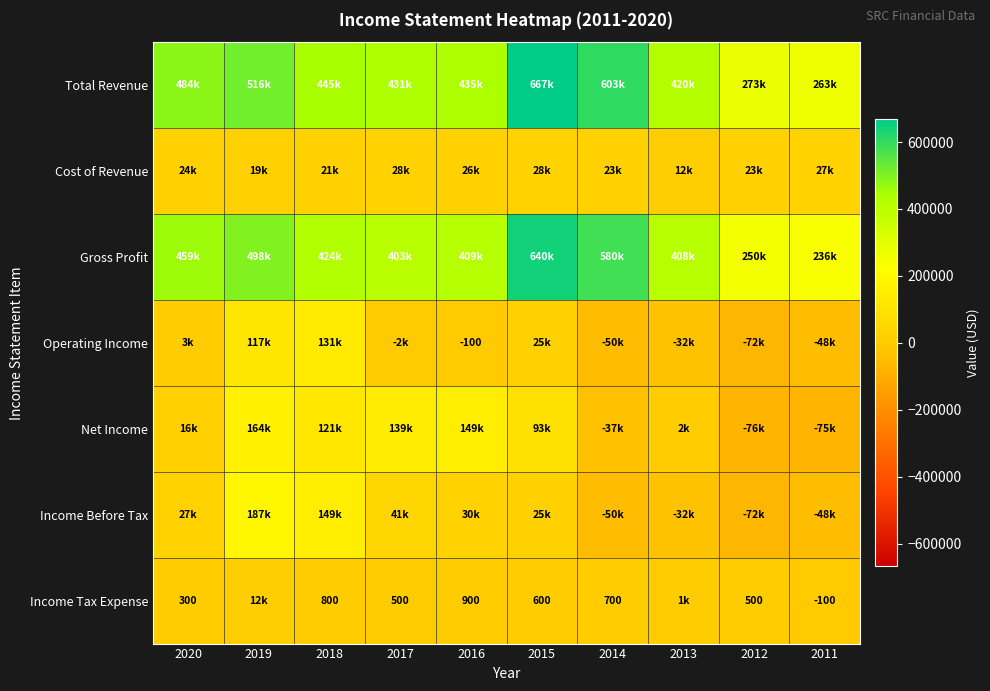

The value of Income Tax Expense at 2012 is 500. True or false?

True